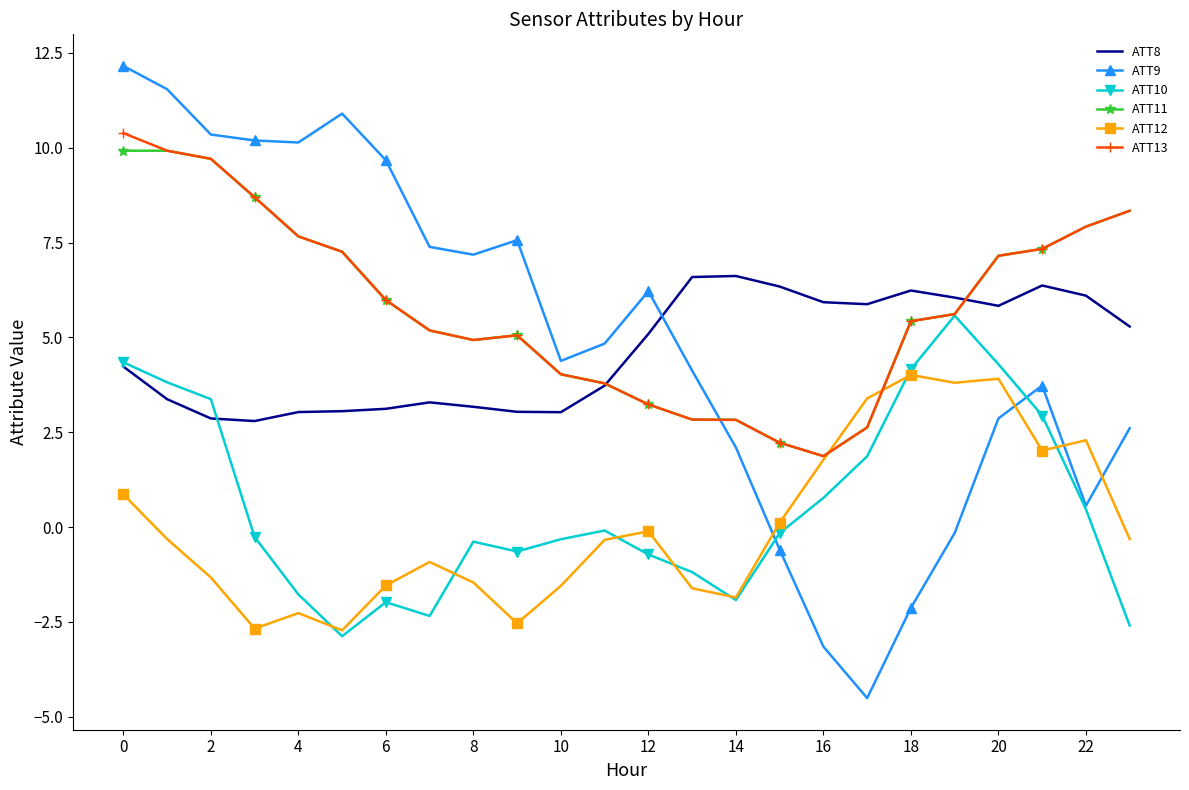

True or false: ATT10 has more than 2 interior local peaks.

True